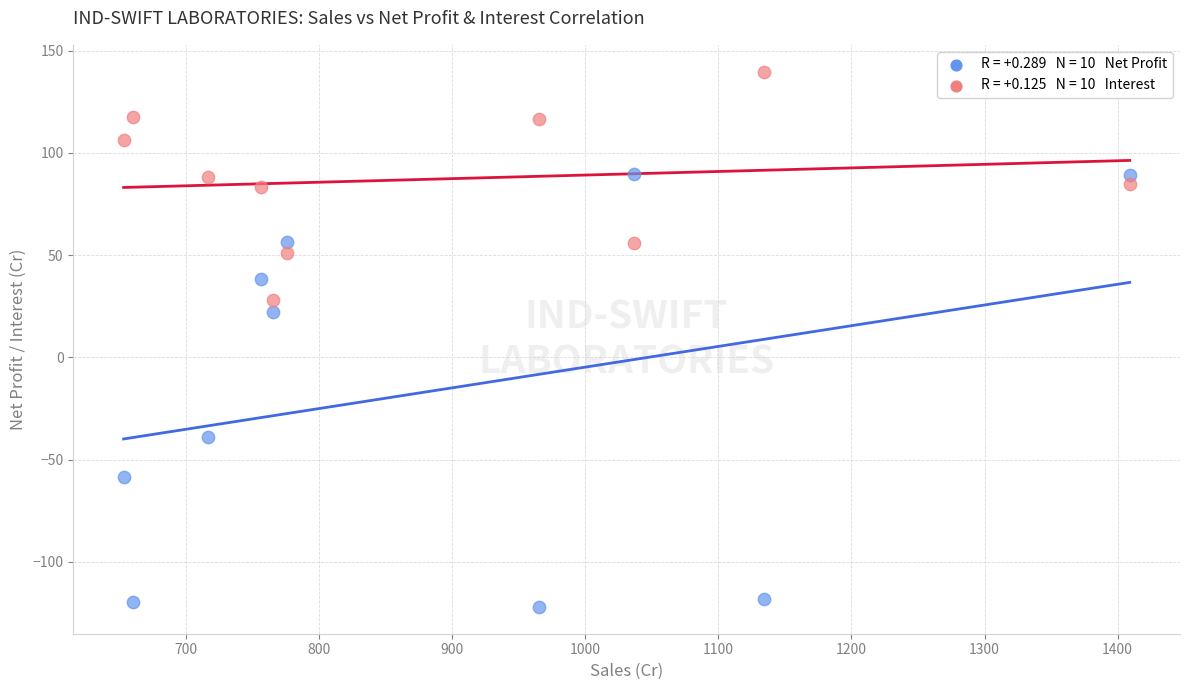

Across all data points, what is the range of Y values (max minus min)?

261.7